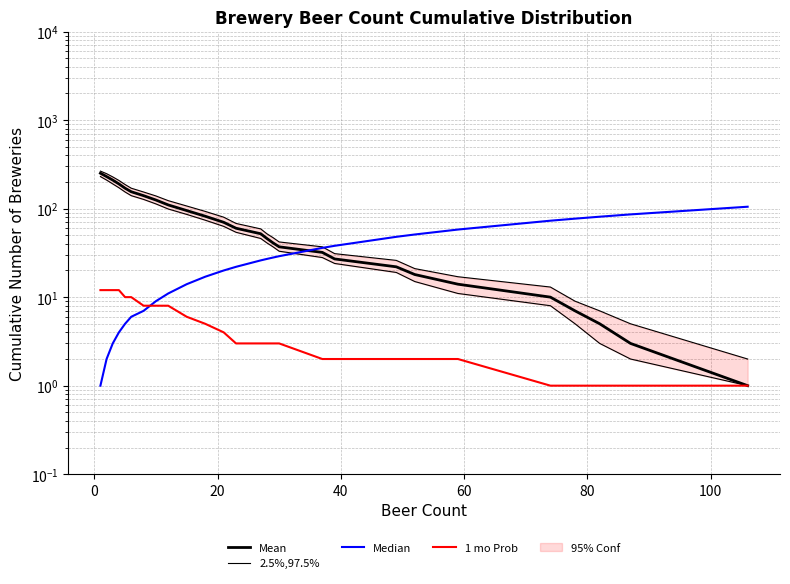

True or false: 2.5%,97.5% has more than 1 interior local peaks.

False